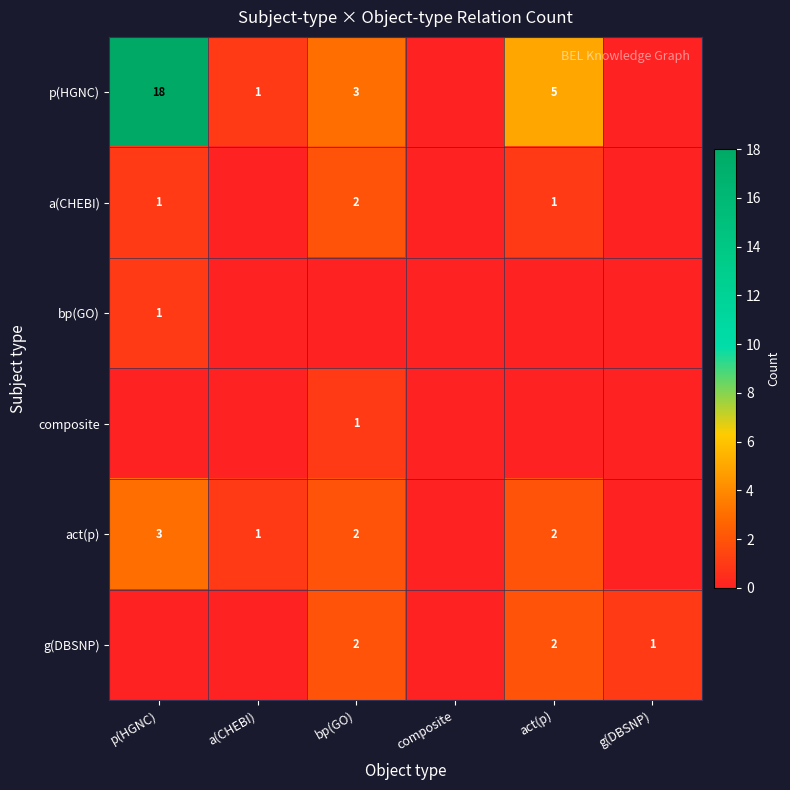

What is the maximum value shown in the chart?

18